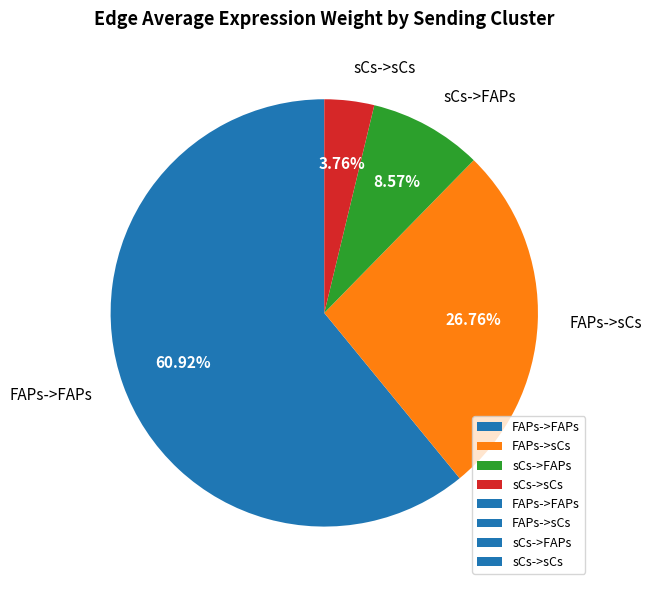

Do FAPs->sCs and sCs->FAPs together represent more than half of the pie?

No